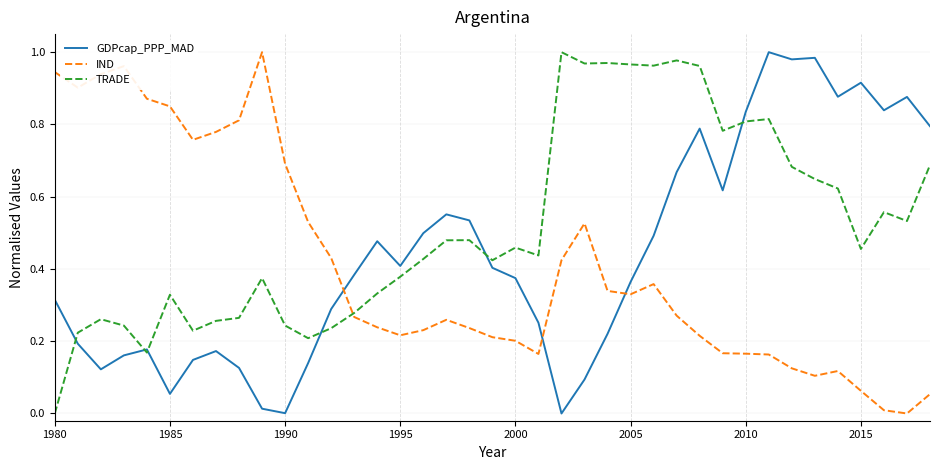

How many times do GDPcap_PPP_MAD and IND cross each other?

3